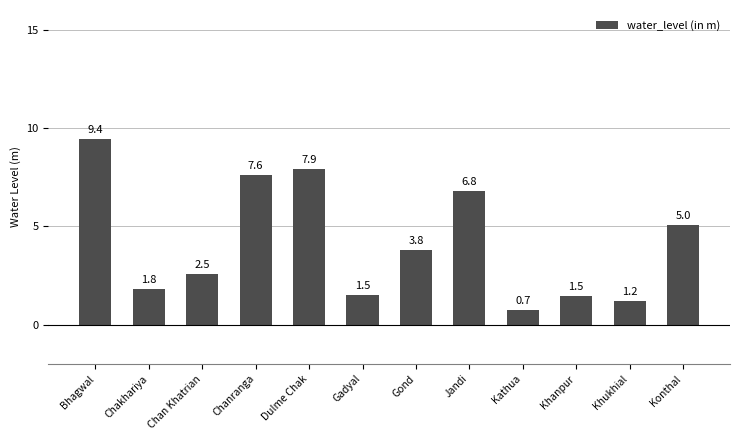

Approximately how many times larger is the value at Khanpur compared to Khukhial?

1.2